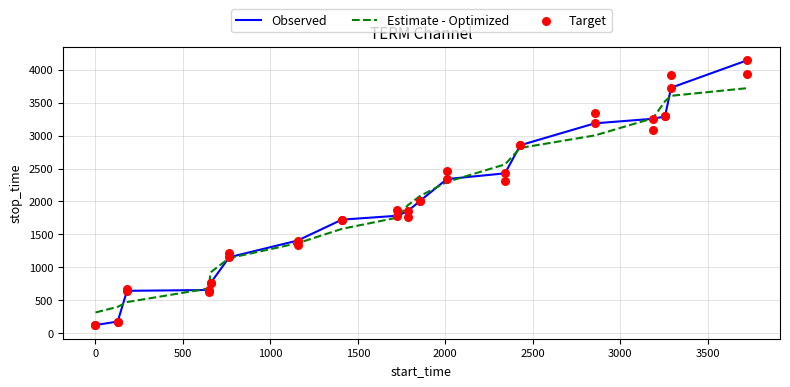

What is the highest value of the Observed series?

4142.0